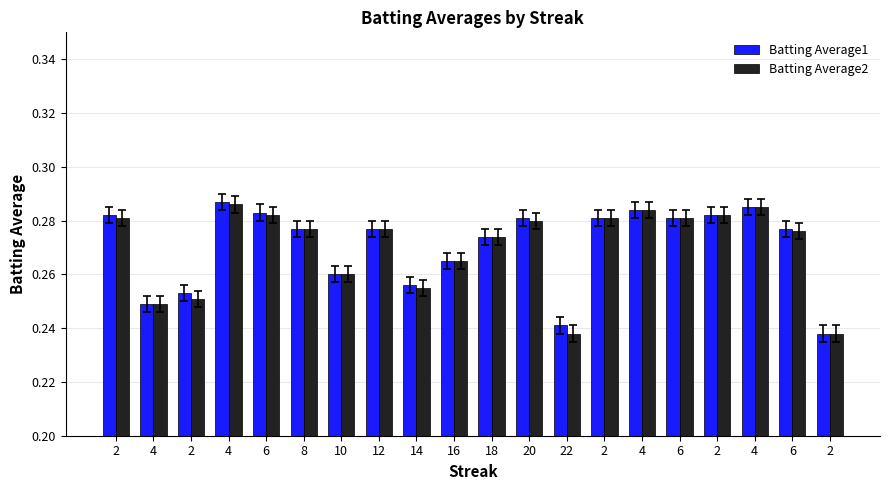

Which series has the widest spread of values?

Batting Average1